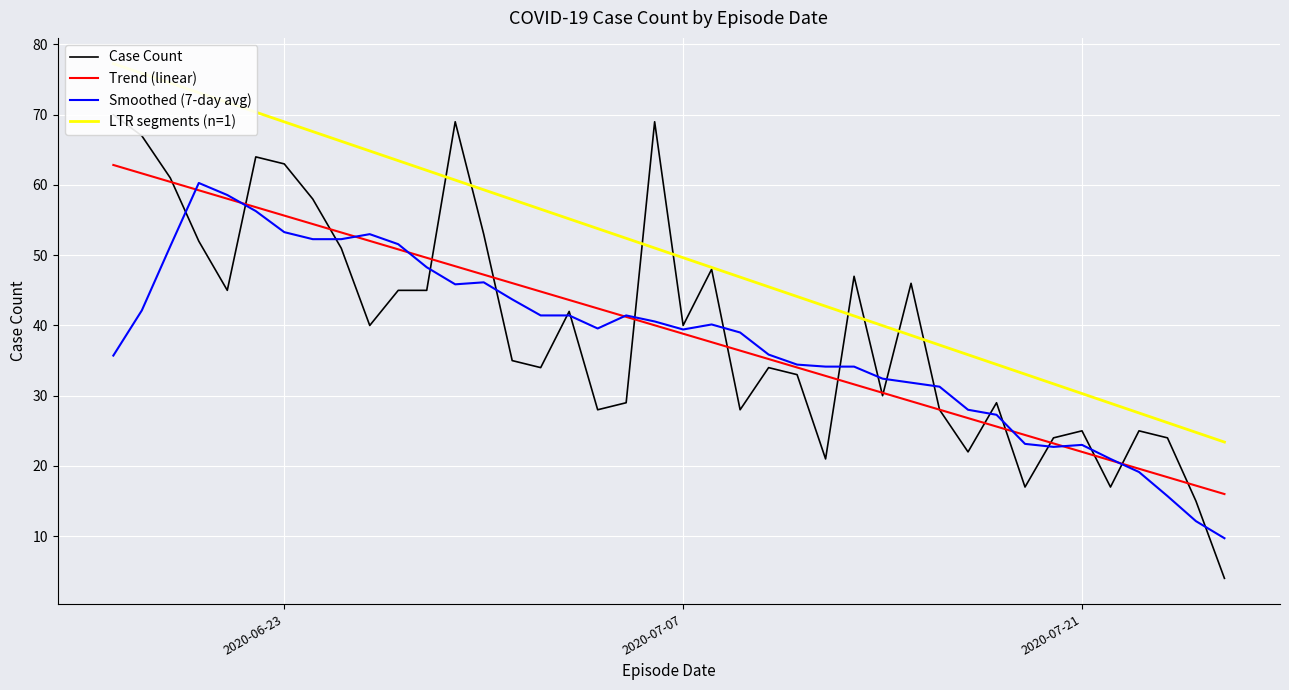

Which series has the largest total across all categories?

LTR segments (n=1)